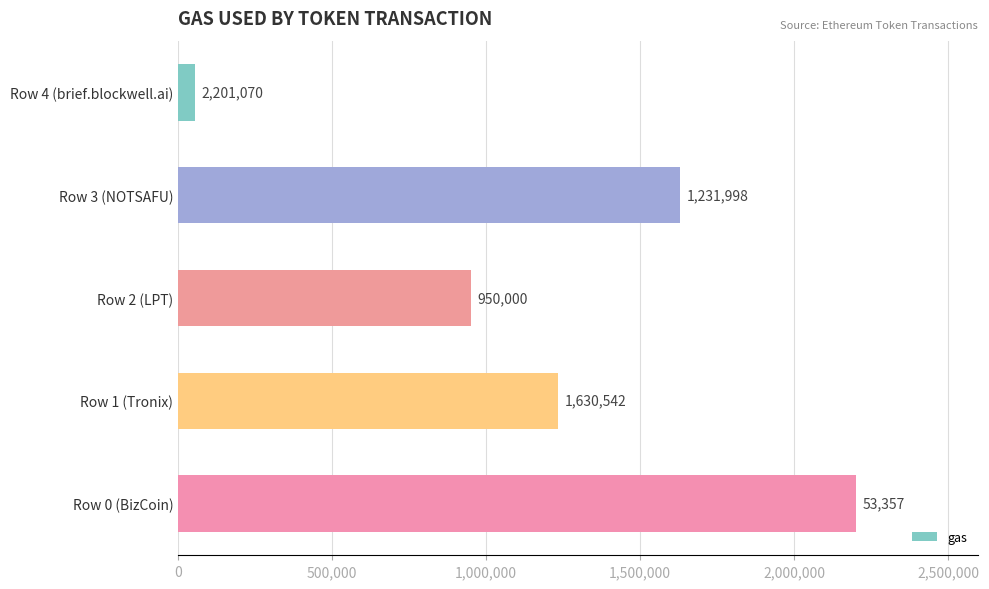

The chart shows a value of 950000 at Row 2 (LPT). True or false?

True